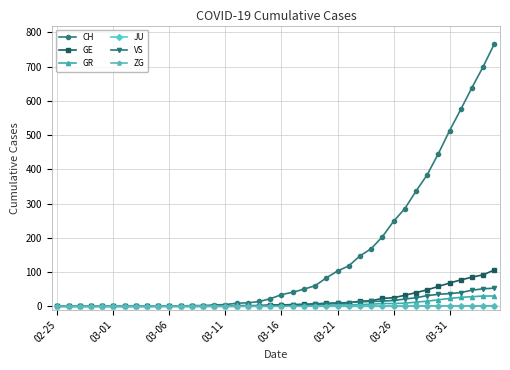

Which series has the largest range (max minus min)?

CH